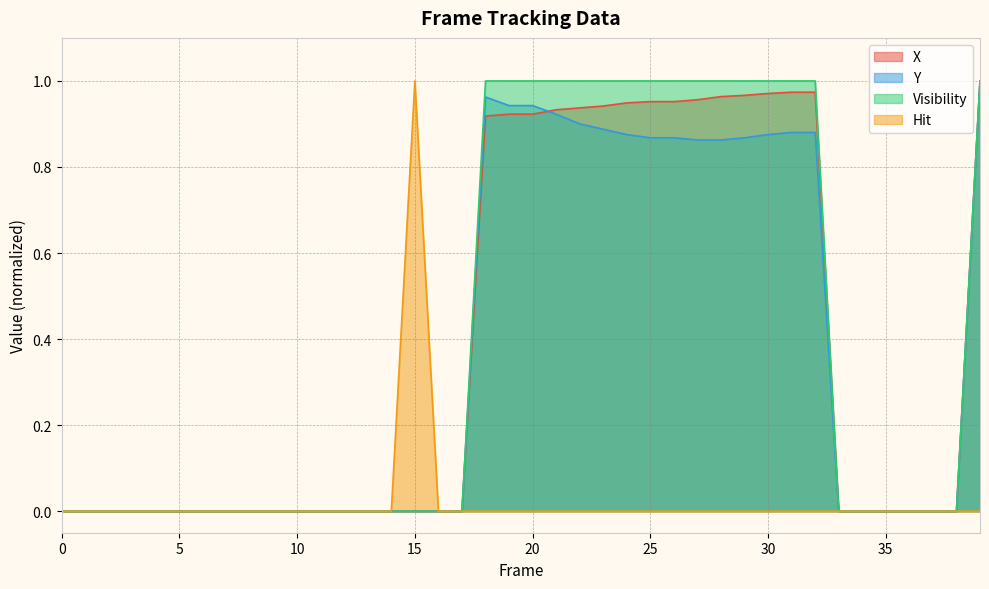

How many interior local peaks does the Hit series have?

1